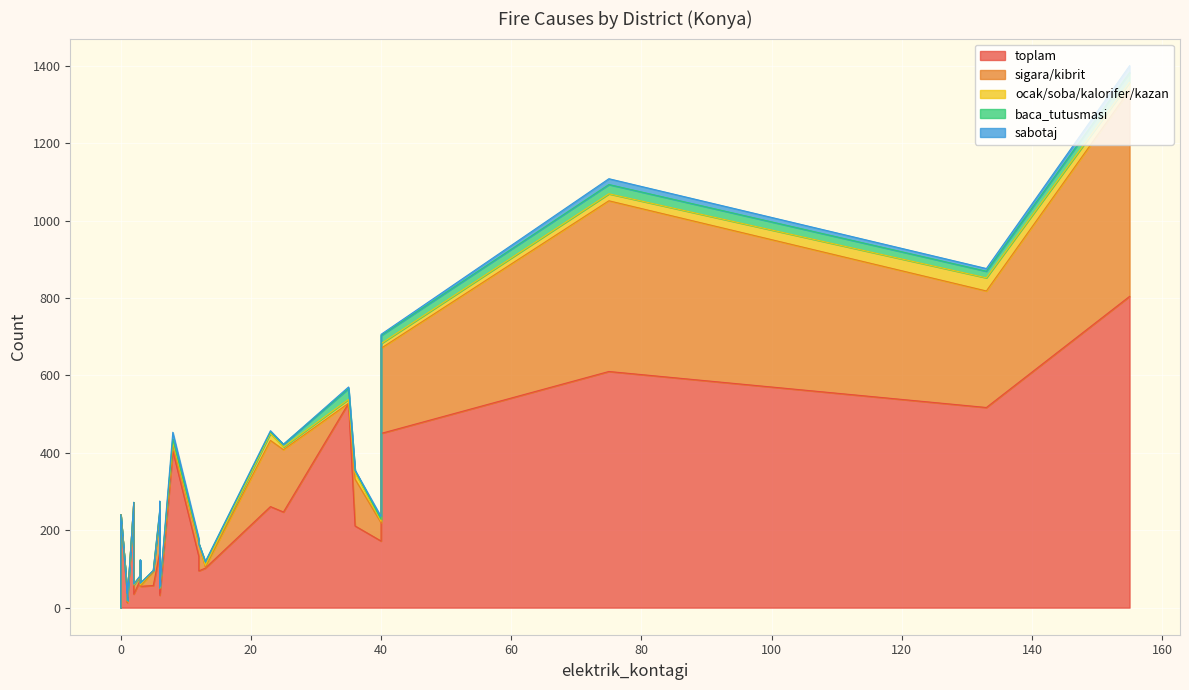

What is the difference between the second highest and second lowest values in the toplam series?

597